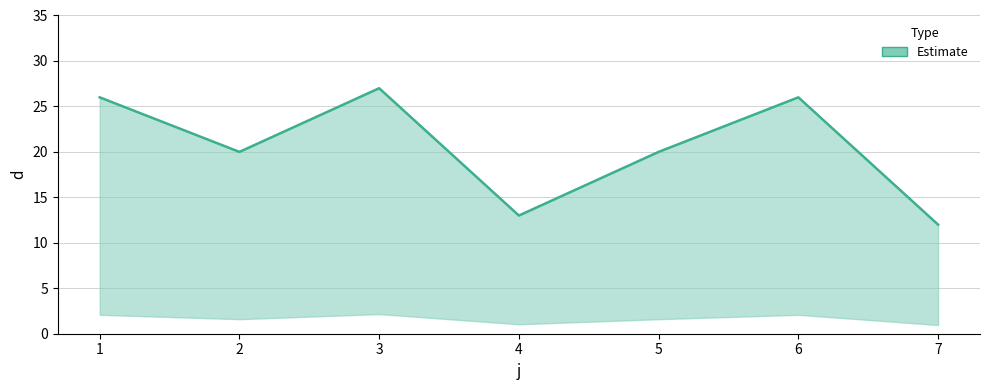

Where is the first local minimum?

2